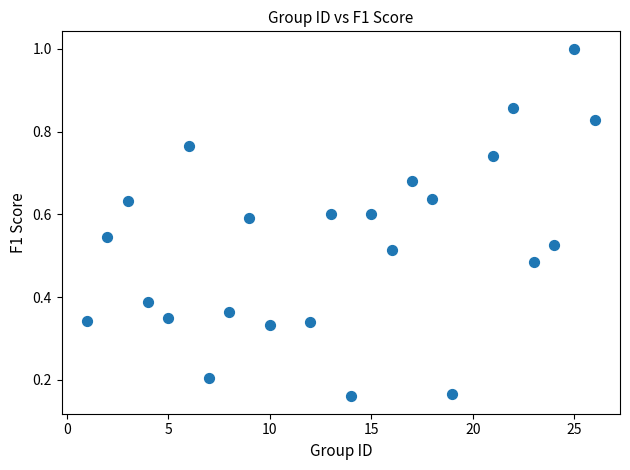

What is the range of X values (max minus min)?

25.0